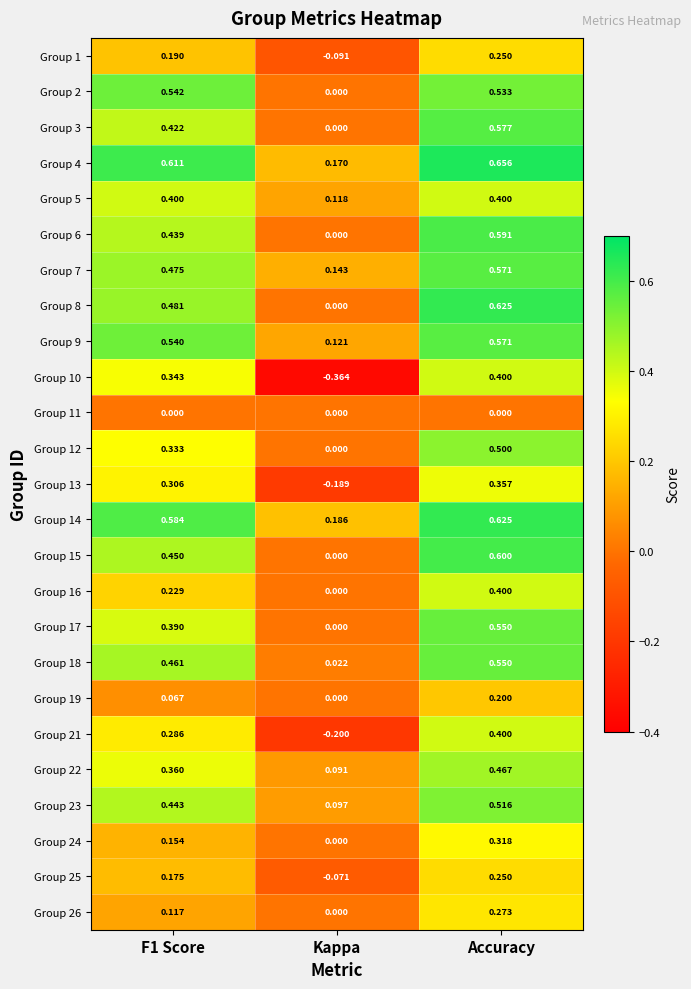

Which category has the lowest value across all series?

Kappa